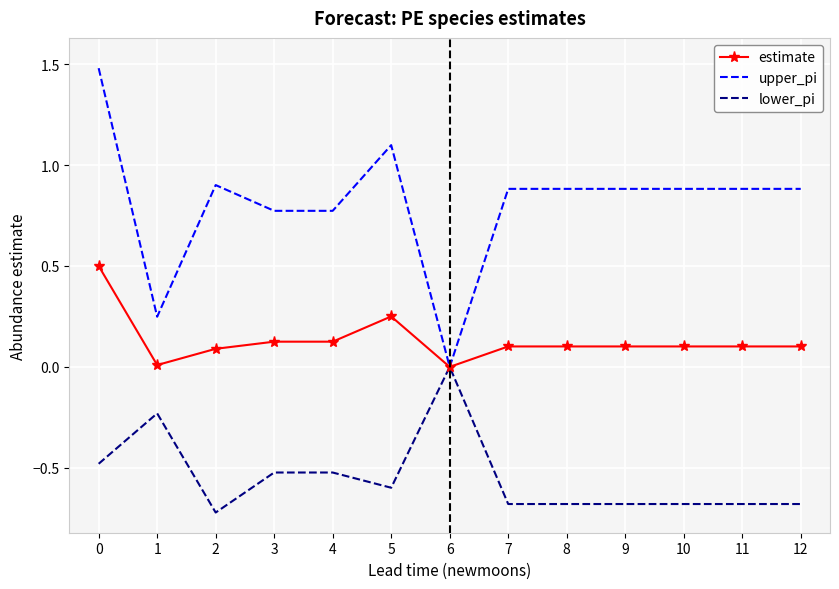

Which series has the largest range (max minus min)?

upper_pi